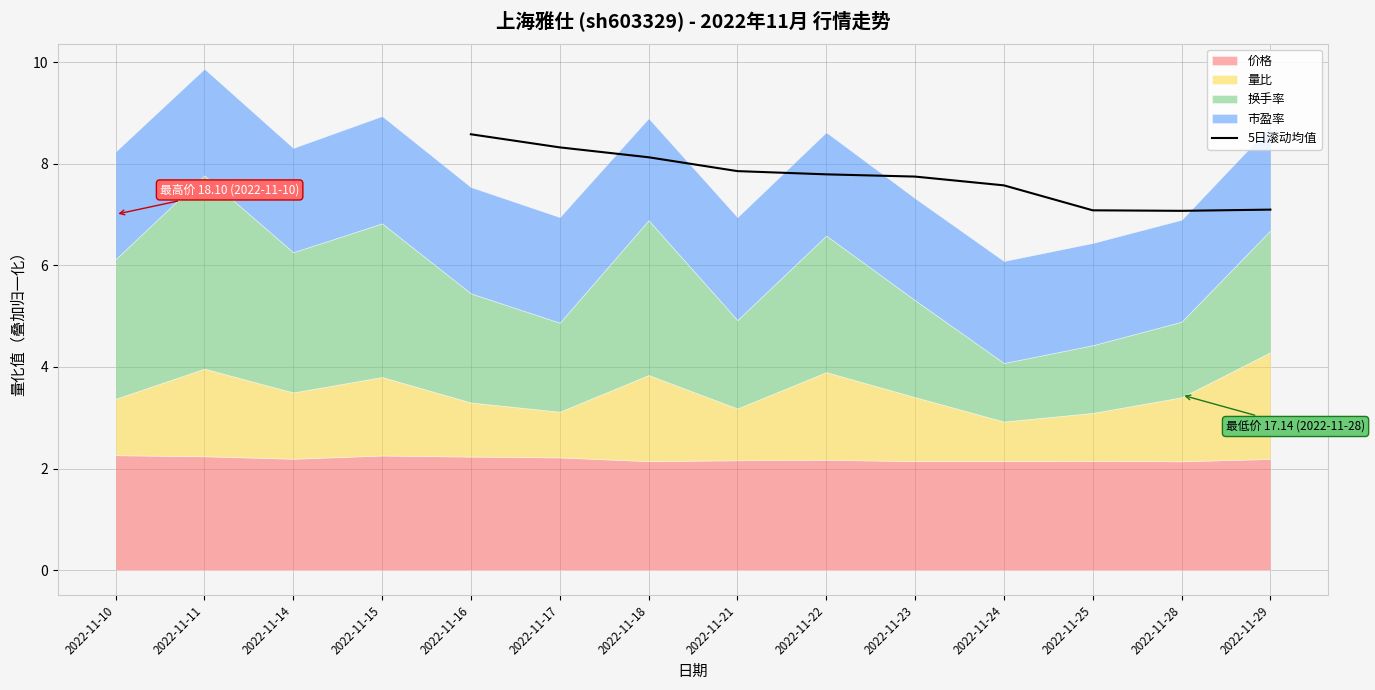

How many points are lower than both their immediate neighbors (excluding endpoints)?

1